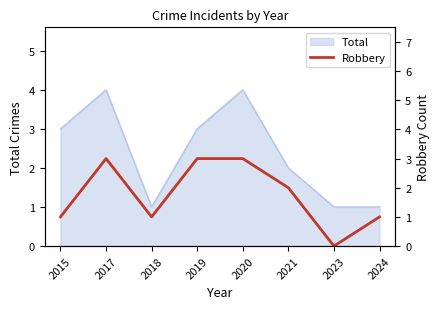

The value of Total at 2021 is 2. True or false?

True